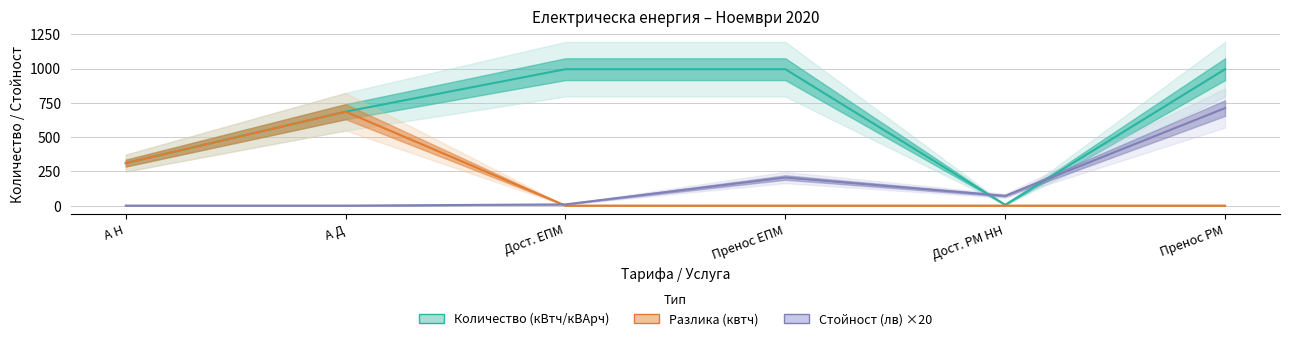

How many series are shown in this chart?

3